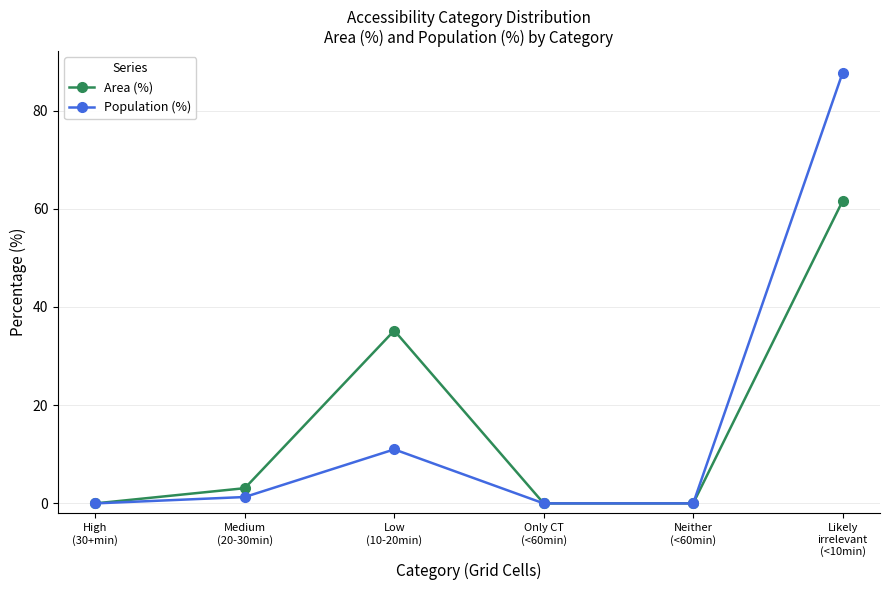

What is the approximate value of Area (%) at Likely
irrelevant
(<10min)?

61.6